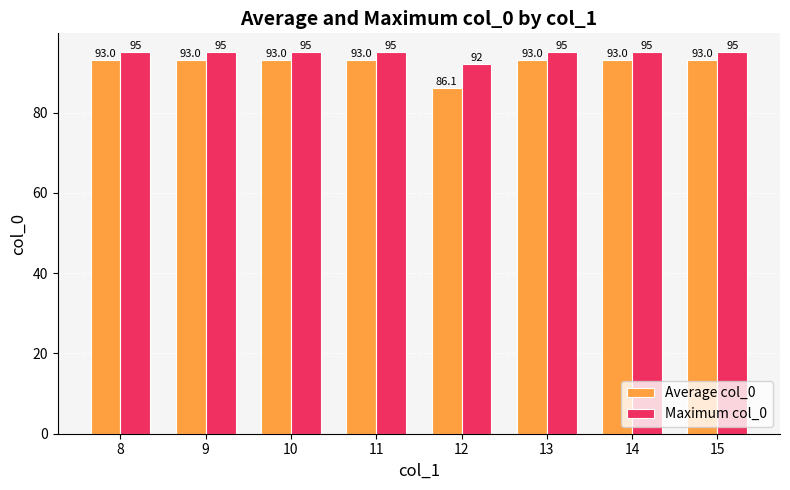

What is the value of the Maximum col_0 bar at the 3rd from the left?

95.0